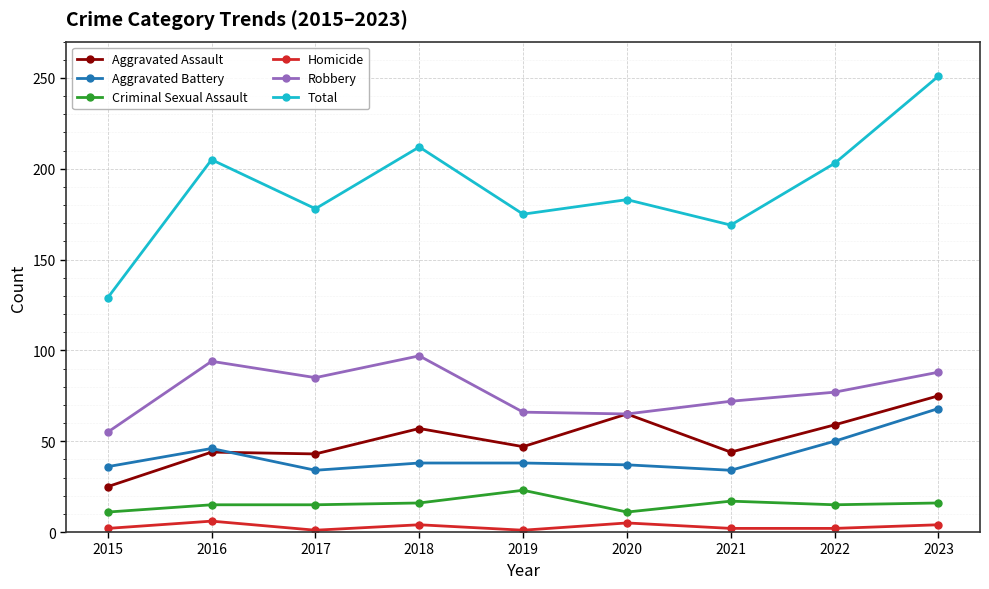

Which series has the largest total across all categories?

Total